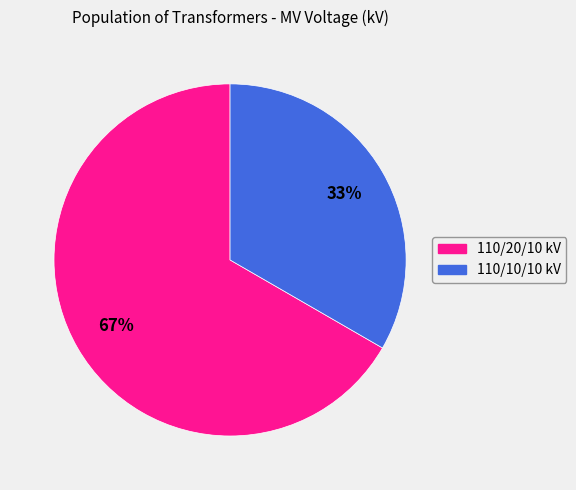

Is there a majority slice in this chart?

Yes